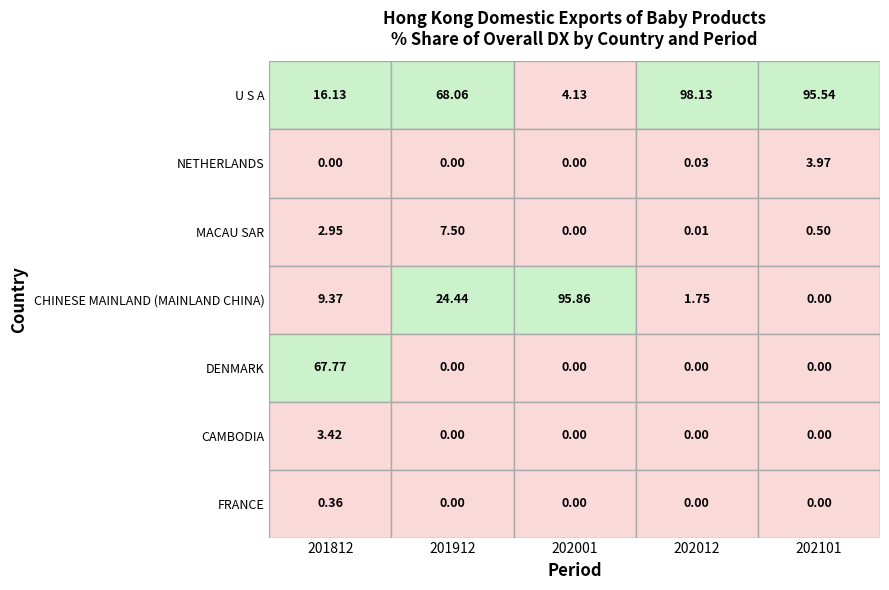

How many categories are shown in the chart?

5